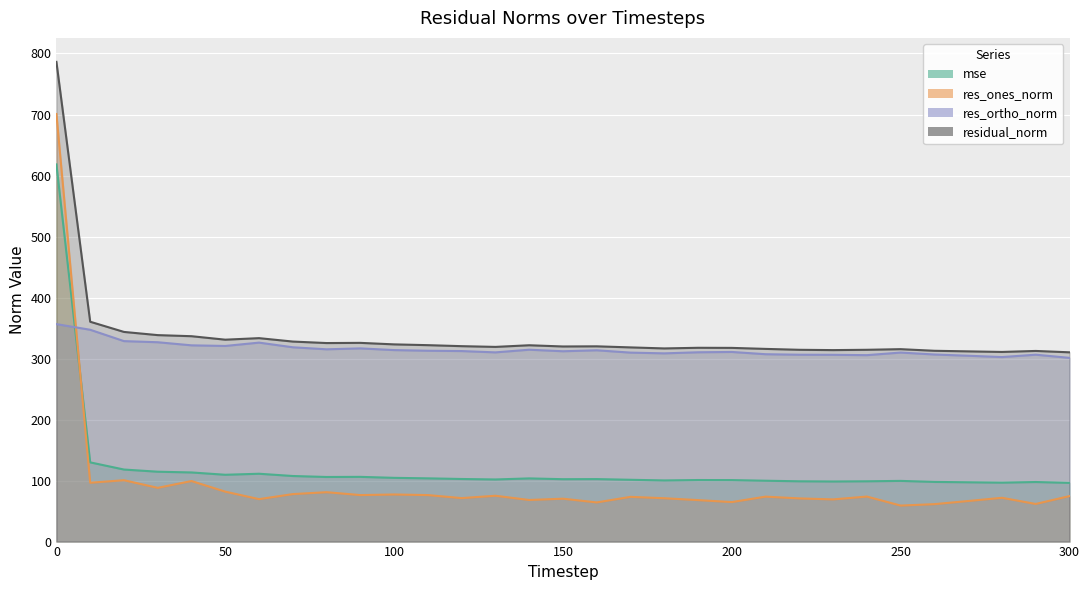

What is the minimum value for mse?

96.2